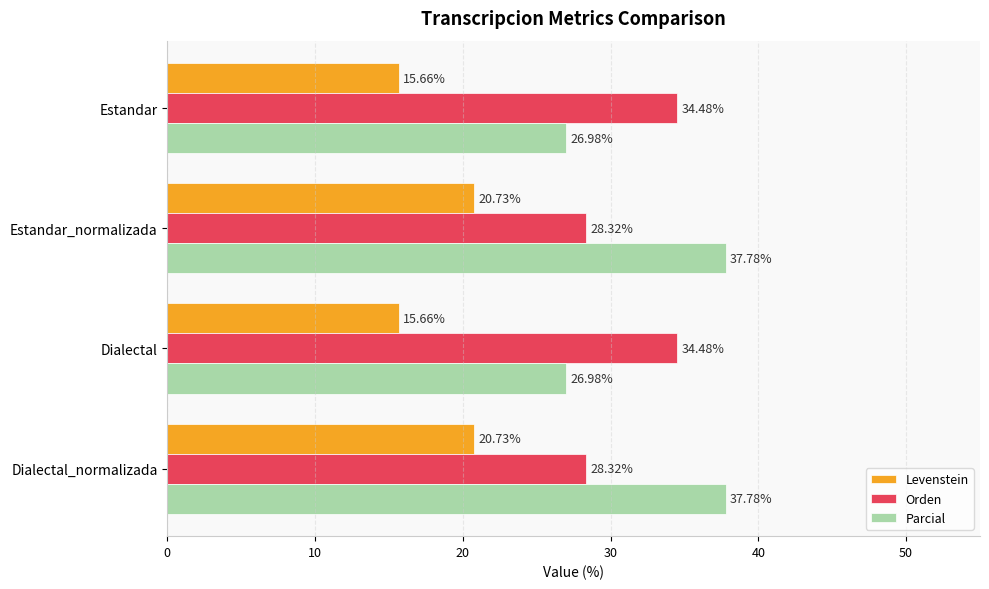

How many categories are shown in the chart?

4